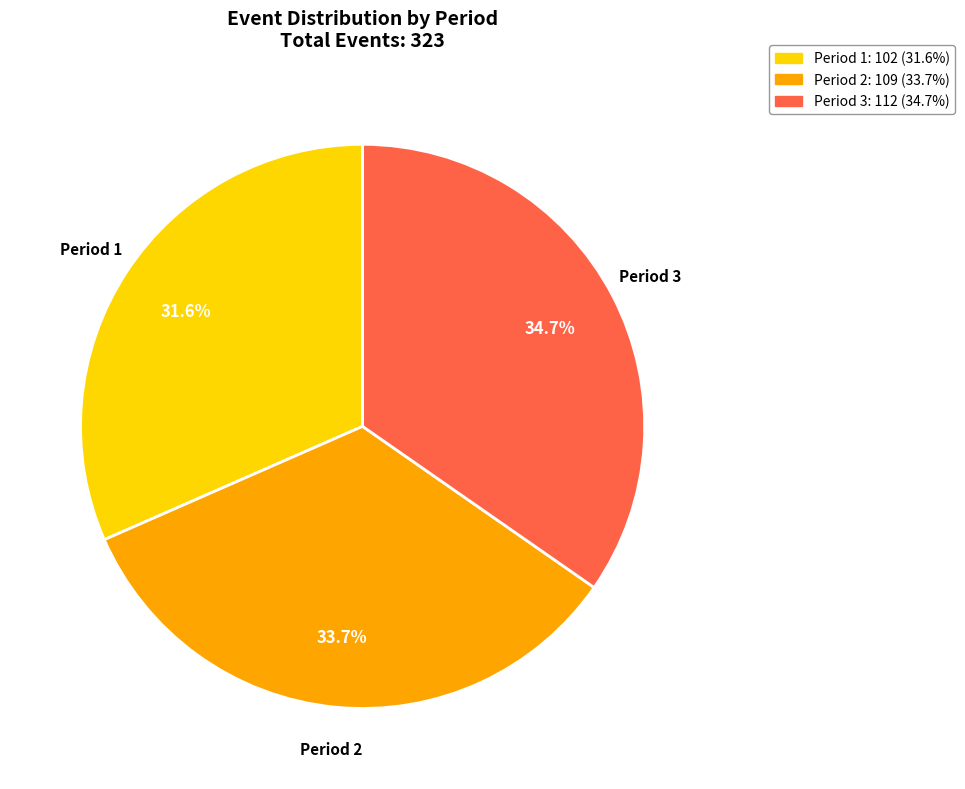

Approximately how many times larger is the value at Period 2 compared to Period 1?

1.1